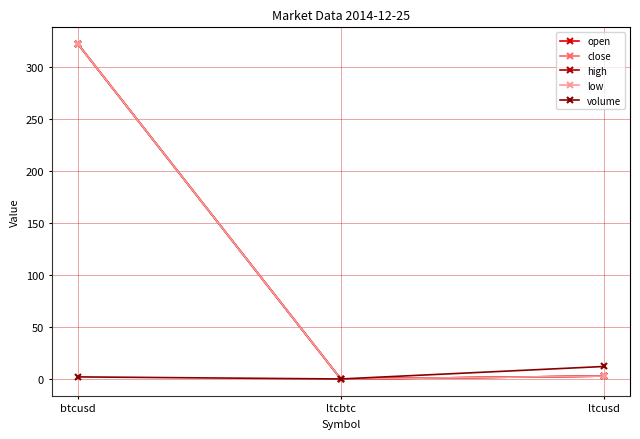

Is this an area chart (filled region under the line)?

No